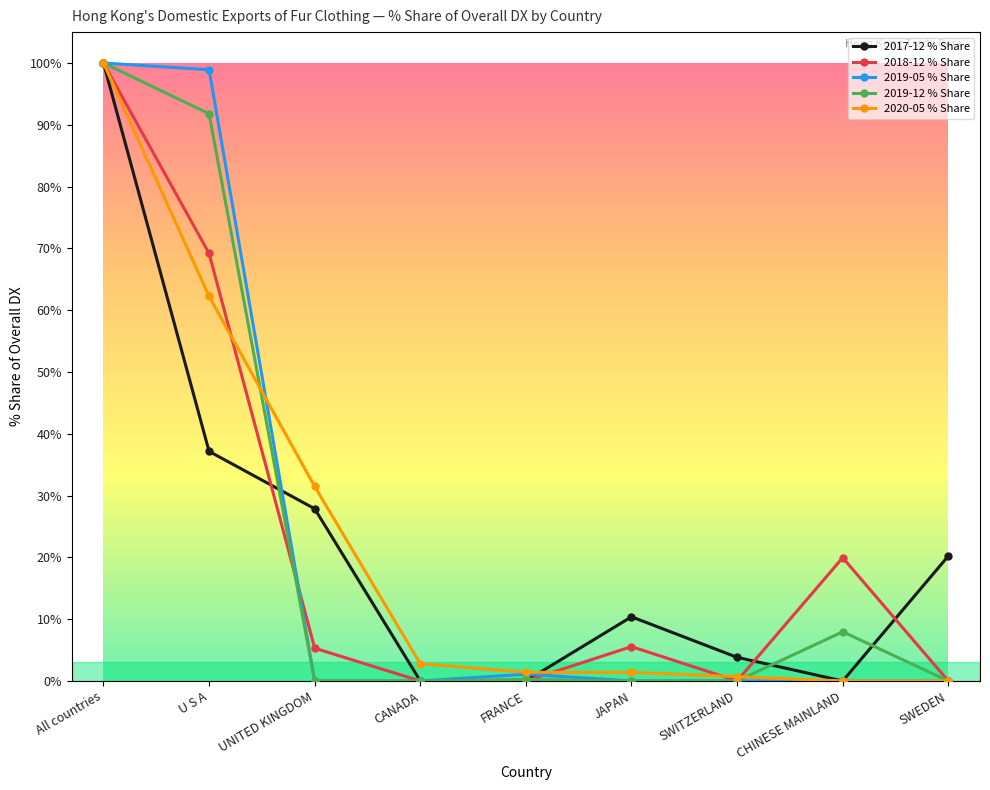

What are all the series names shown in the legend?

2017-12 % Share, 2018-12 % Share, 2019-05 % Share, 2019-12 % Share, 2020-05 % Share